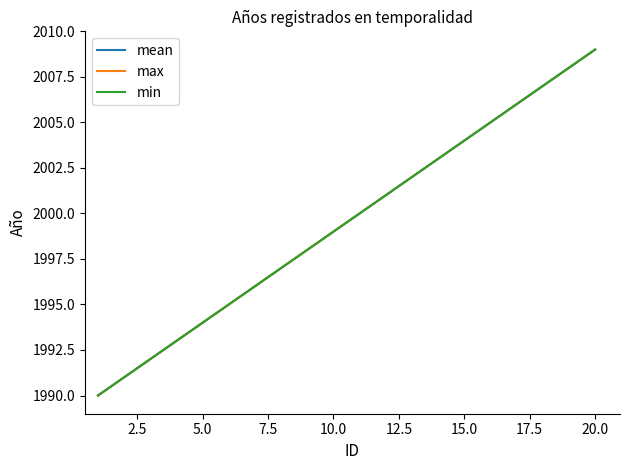

Is this an area chart (filled region under the line)?

No